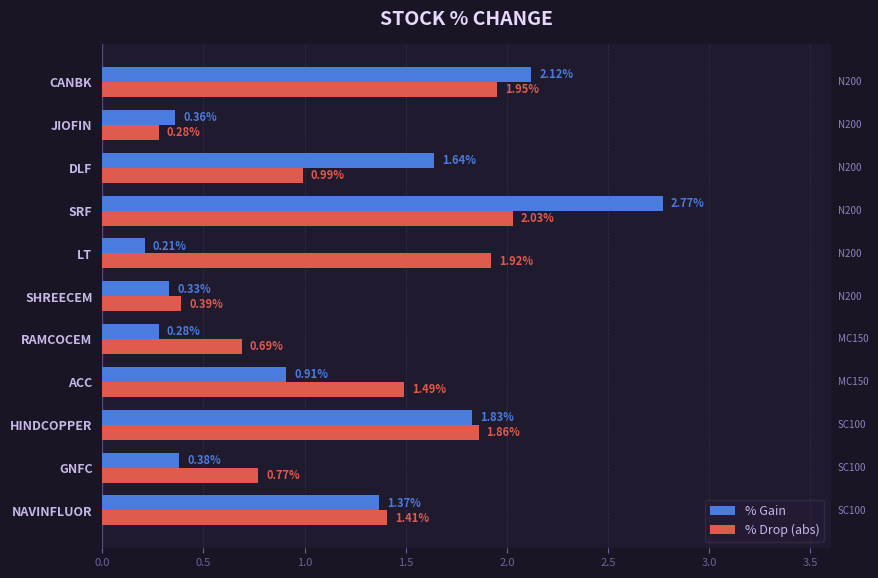

List the series in order of their peak value, lowest first.

% Drop (abs), % Gain